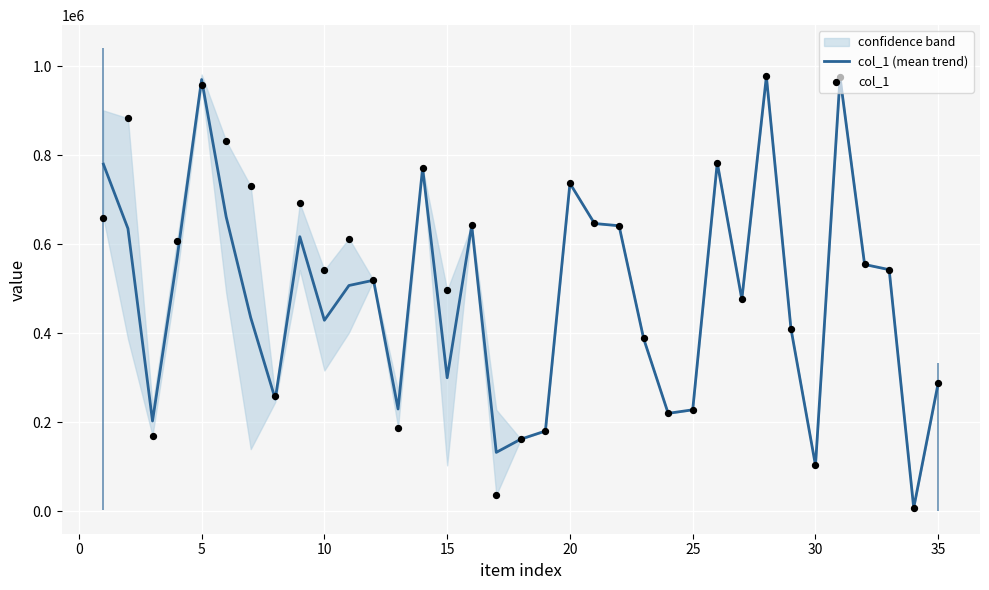

What is the highest value of the col_1 (mean trend) series?

976438.0